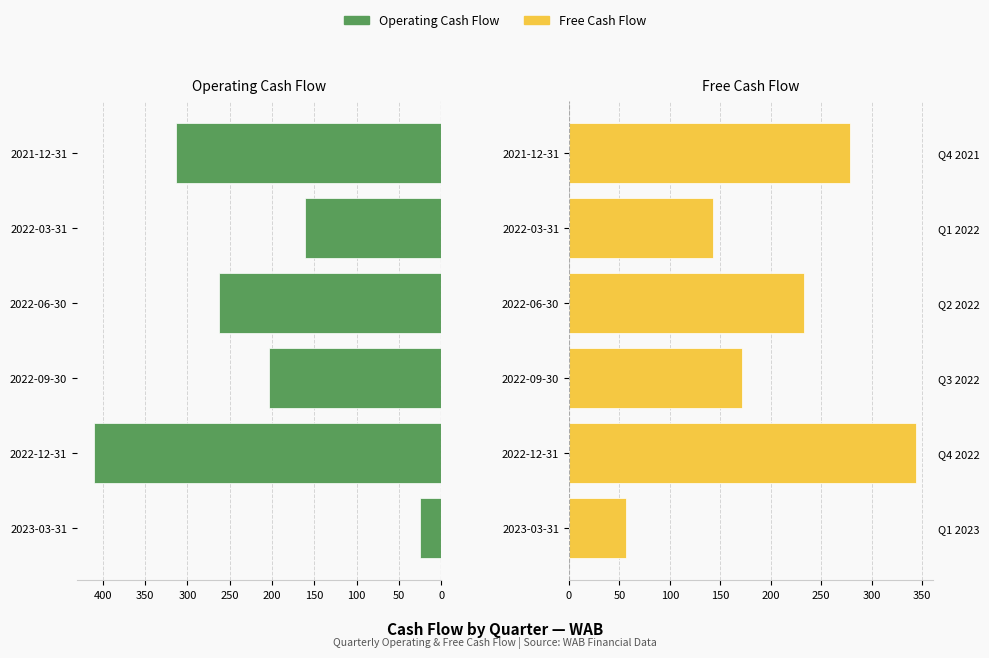

What is the difference between the maximum and minimum values in the Operating Cash Flow series?

385